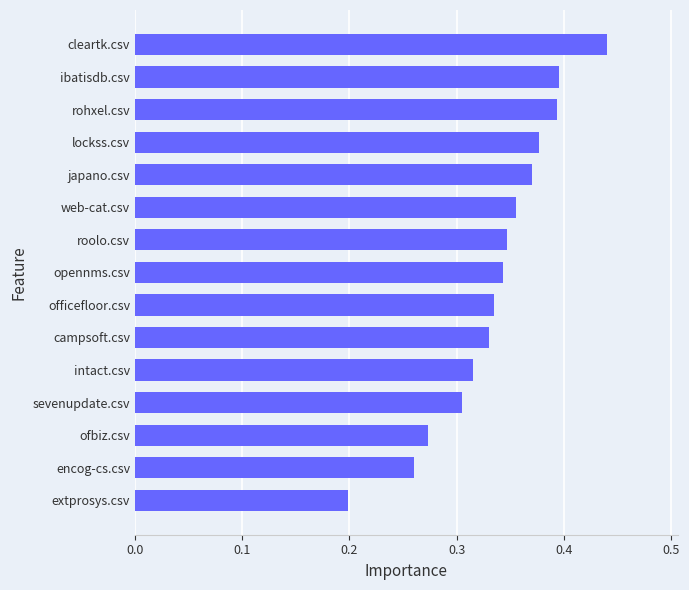

Between officefloor.csv and cleartk.csv, which is larger?

cleartk.csv